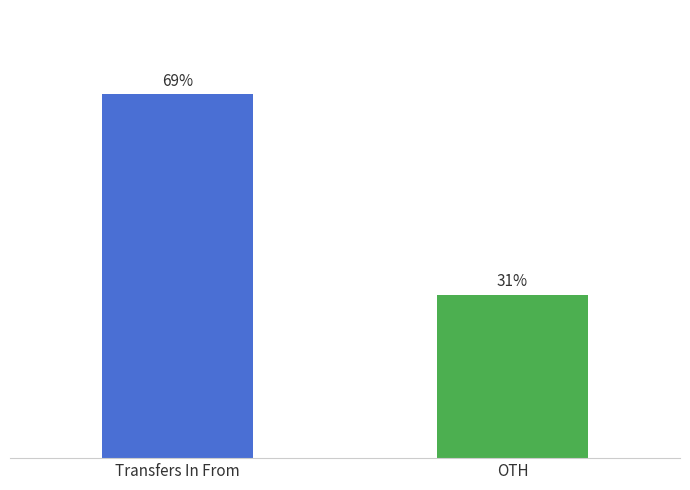

Rank the categories by value from highest to lowest.

Transfers In From, OTH